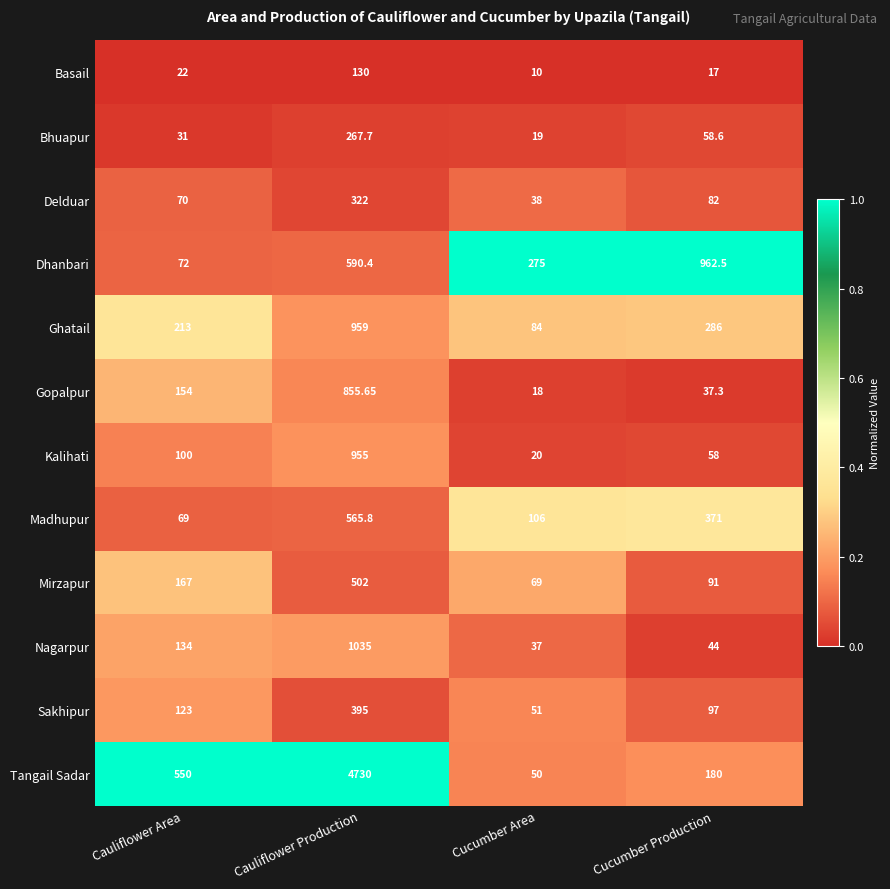

Which series has the widest spread of values?

Tangail Sadar